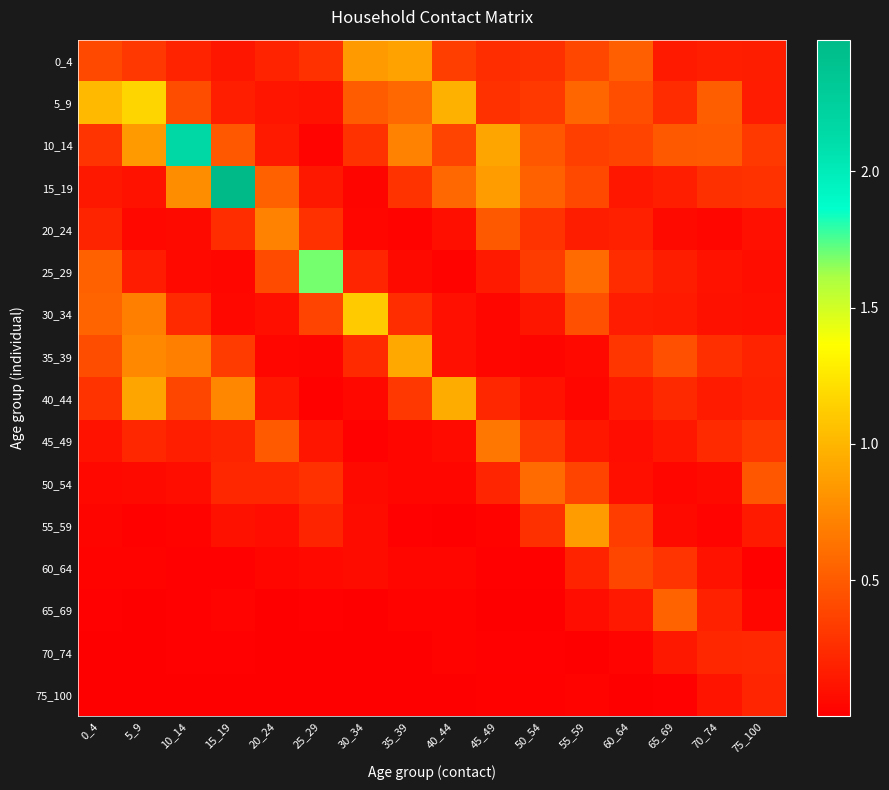

How many series are shown in this chart?

16